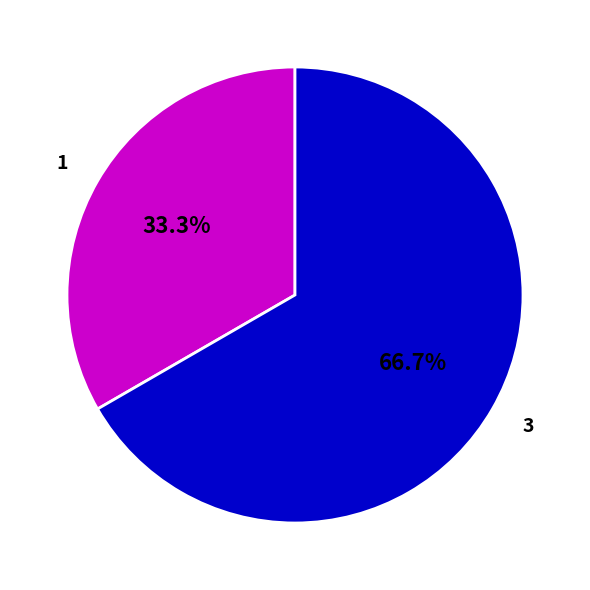

How much of the chart is everything except 3?

33.3%